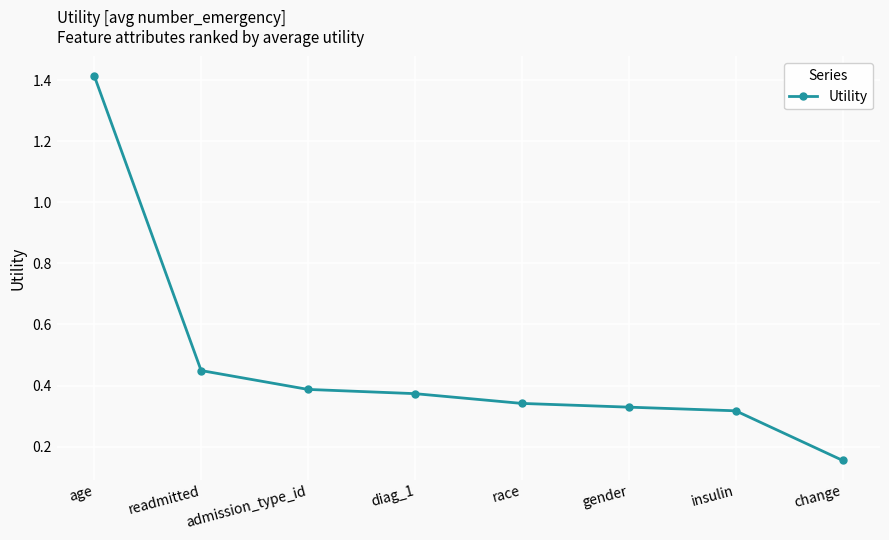

Is it true that the value at race is 0.6?

False